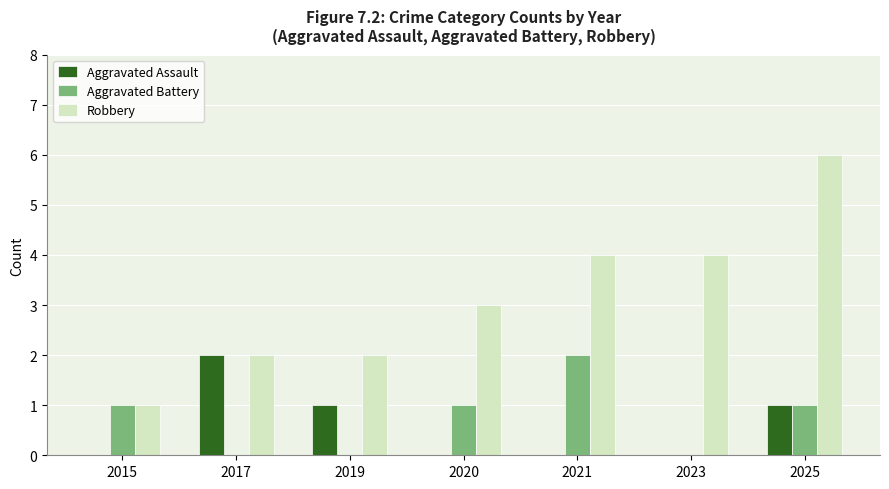

What is the difference between the Aggravated Assault values at 2015 and 2019?

1